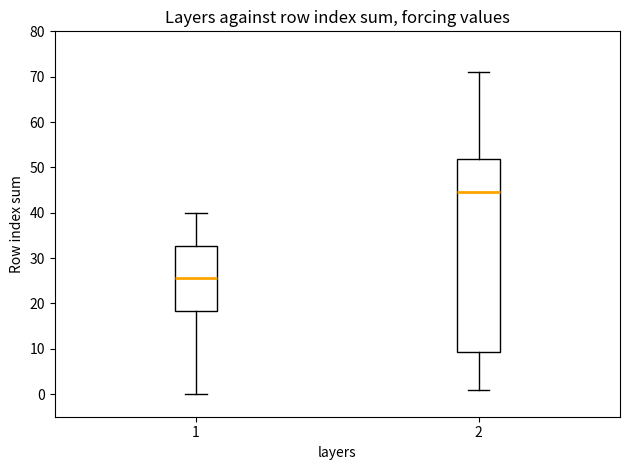

Which box has the highest median line?

2